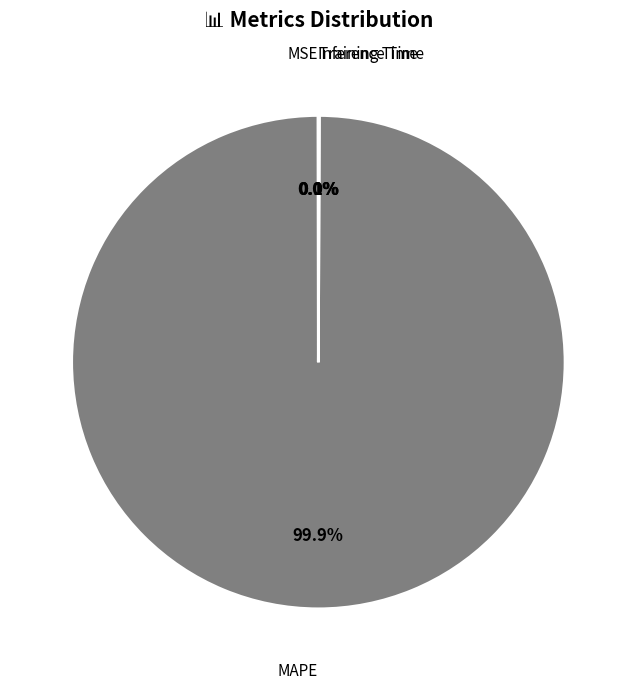

Is there any slice that represents more than half of the pie?

Yes